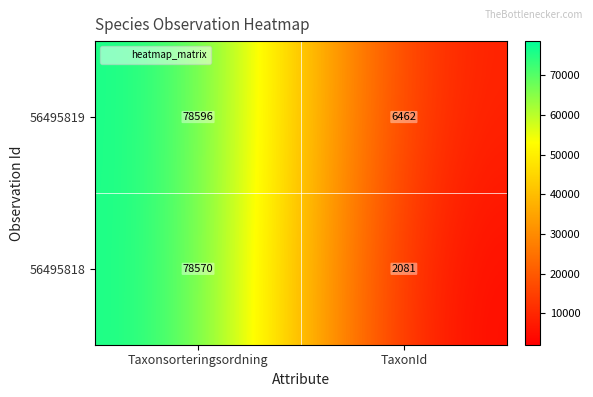

How many data points does each series have?

2